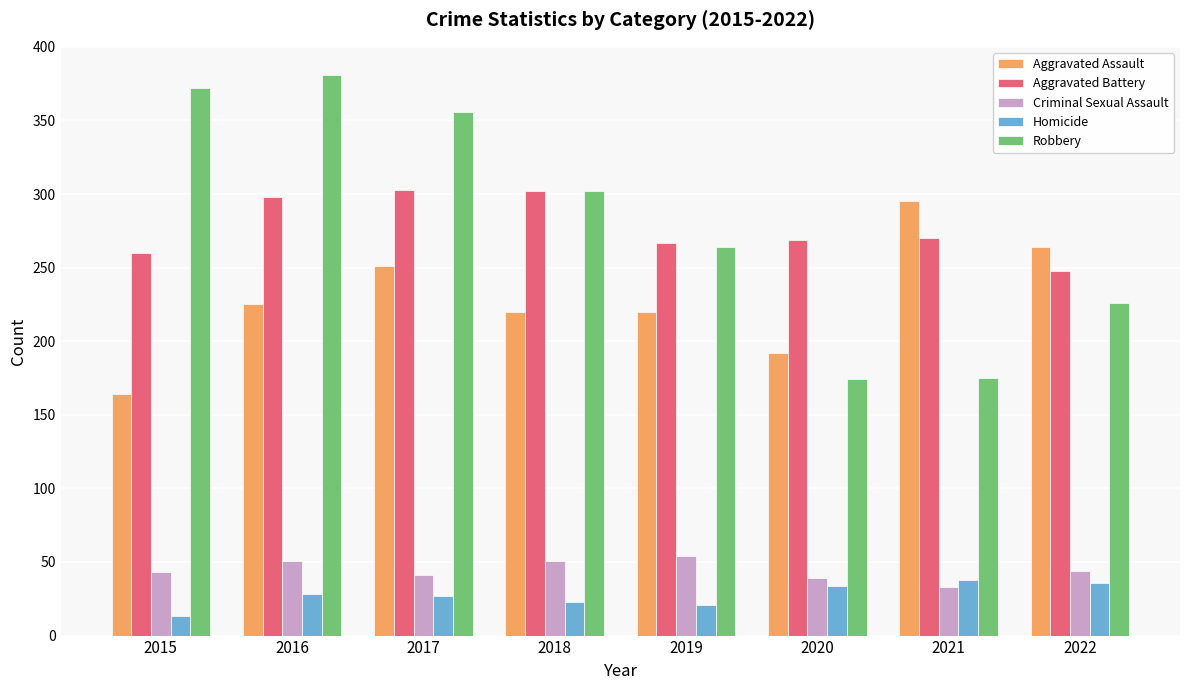

Count the number of categories in the chart.

8